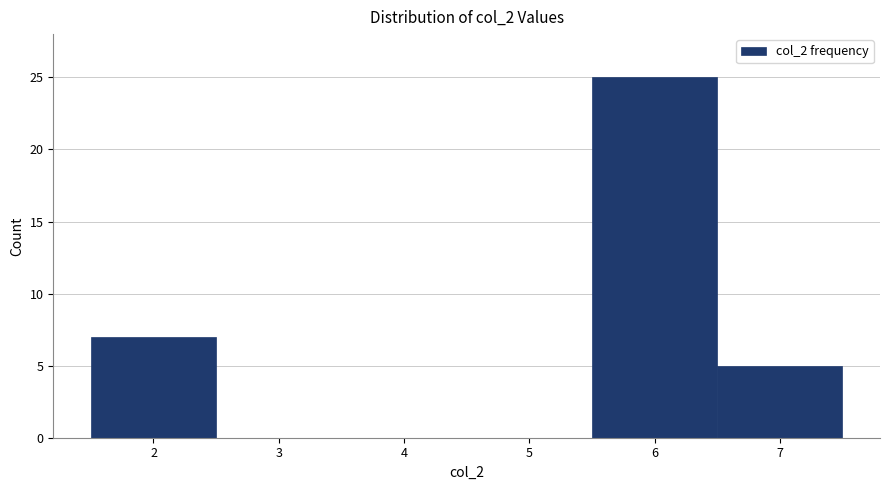

What is the height of the bar covering 5.5 to 6.5 on the x-axis? The values are not printed on the chart, so give them approximately, as read against the axis.

25